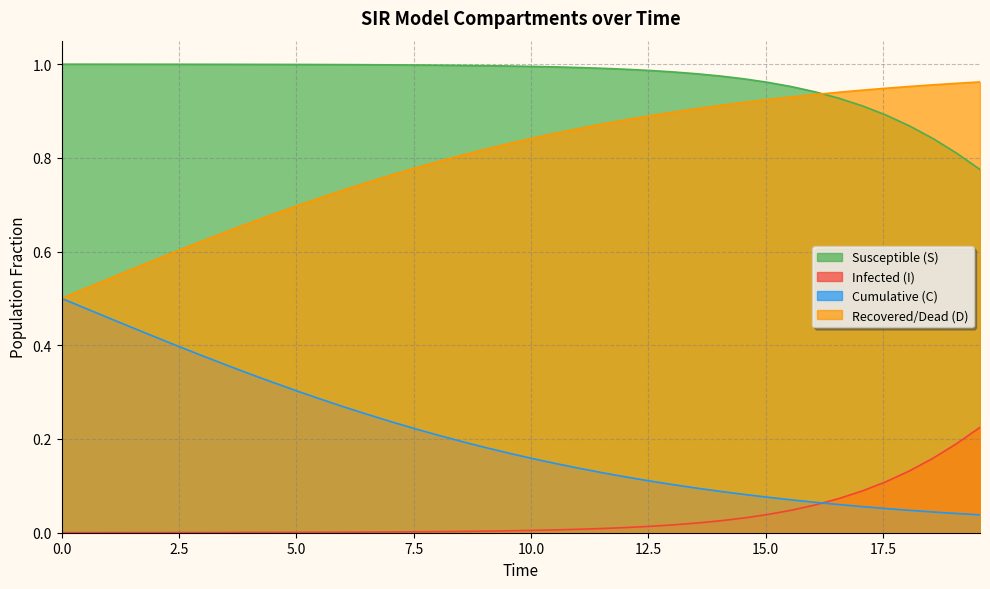

True or false: S and I intersect in this chart.

False